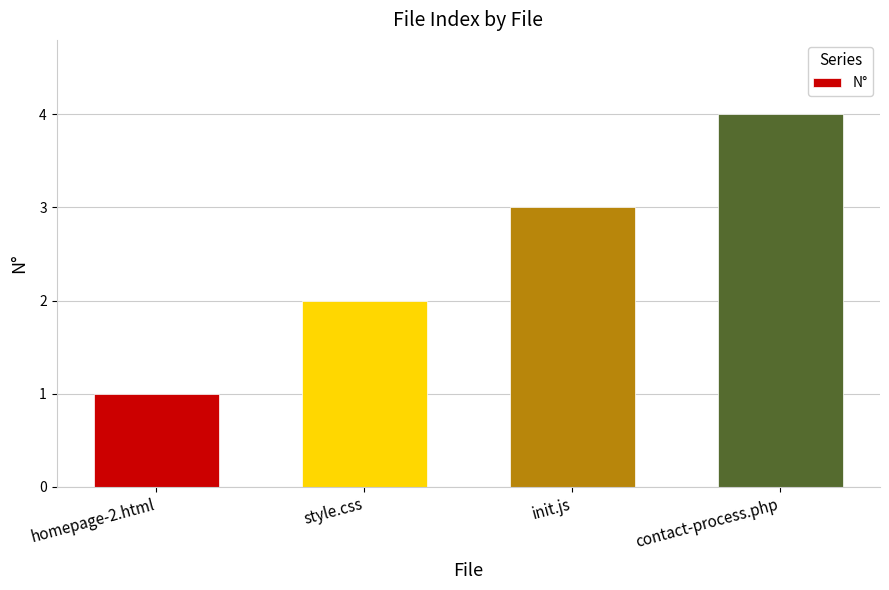

What is the value of the 2nd bar from the left?

2